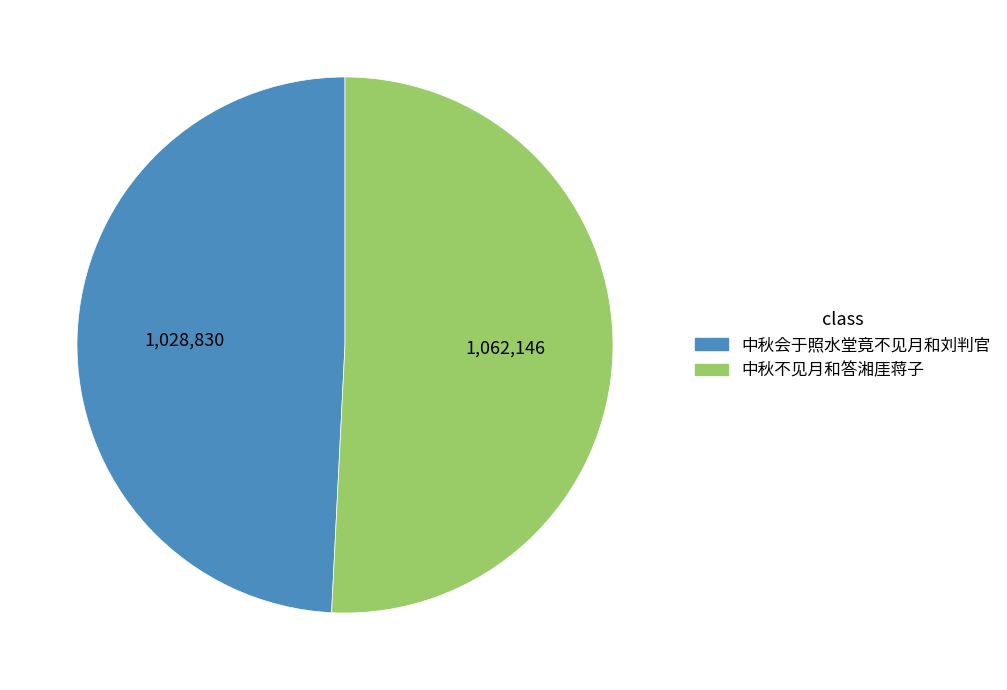

Rank the categories by value from highest to lowest.

中秋不见月和答湘厓蒋子, 中秋会于照水堂竟不见月和刘判官